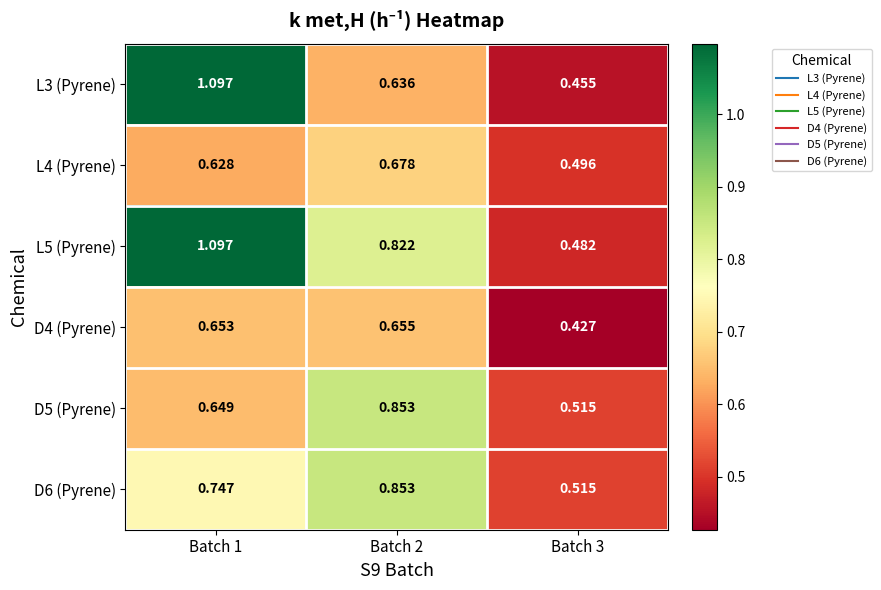

Is the value of L3 (Pyrene) at Batch 3 greater than the value of L5 (Pyrene) at Batch 2?

No